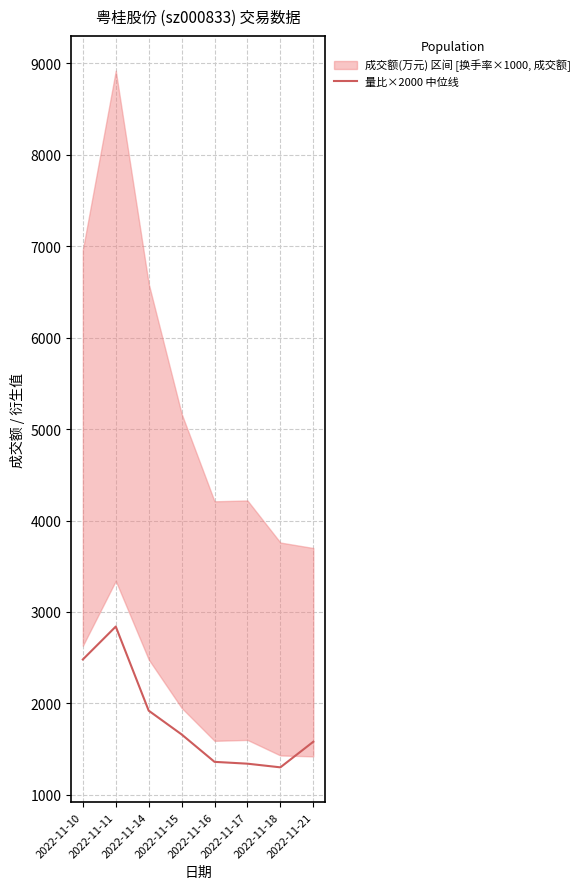

What is the value of the 7th point from the left?

1300